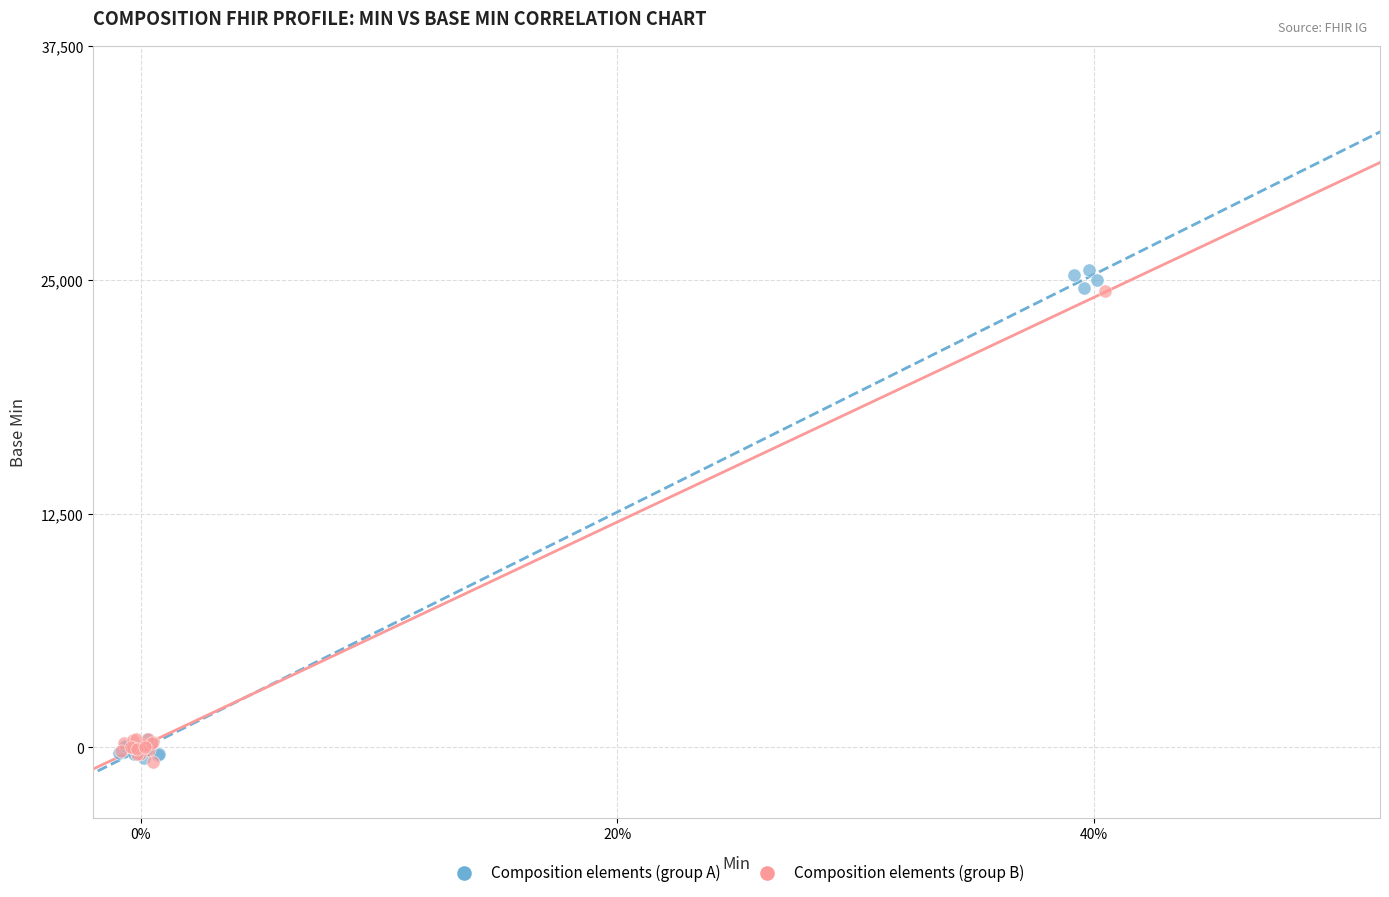

Which series has the widest spread of Y values?

Composition elements (group A)